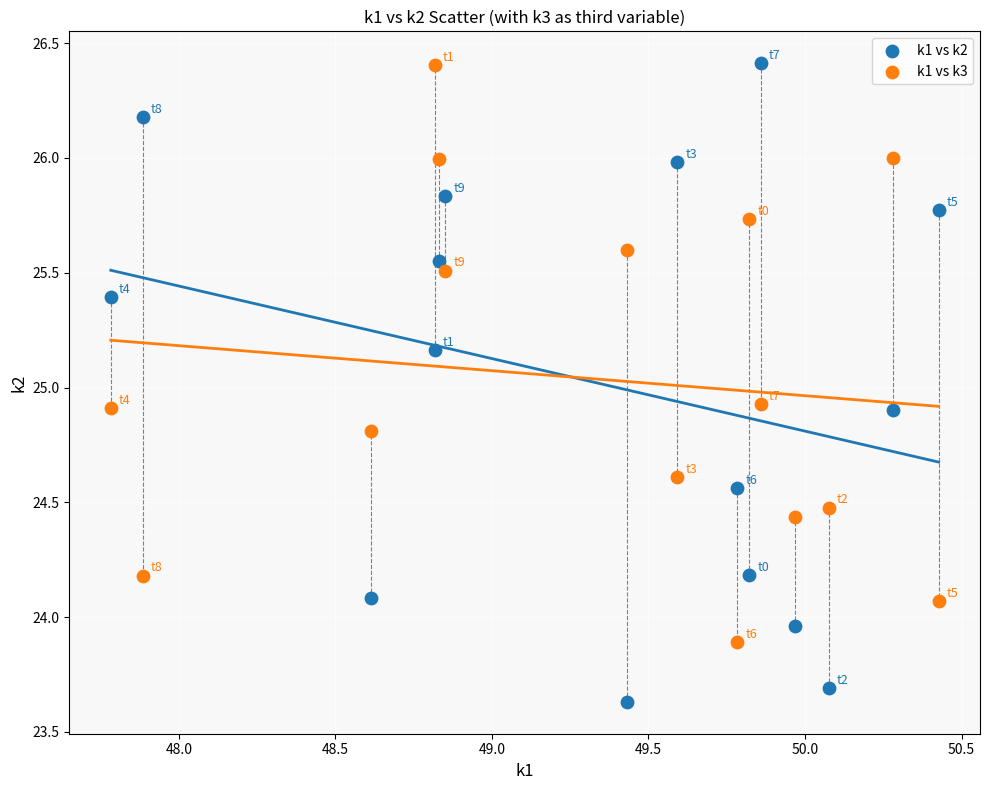

Across all data points, what is the range of Y values (max minus min)?

2.8